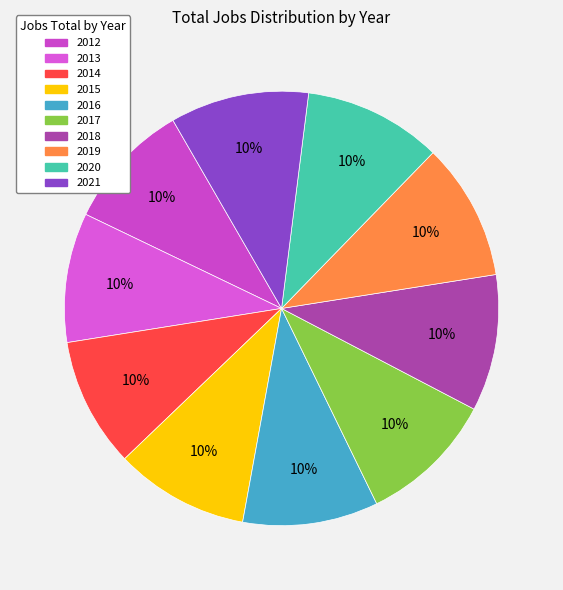

What is the smallest slice in the pie chart?

2012